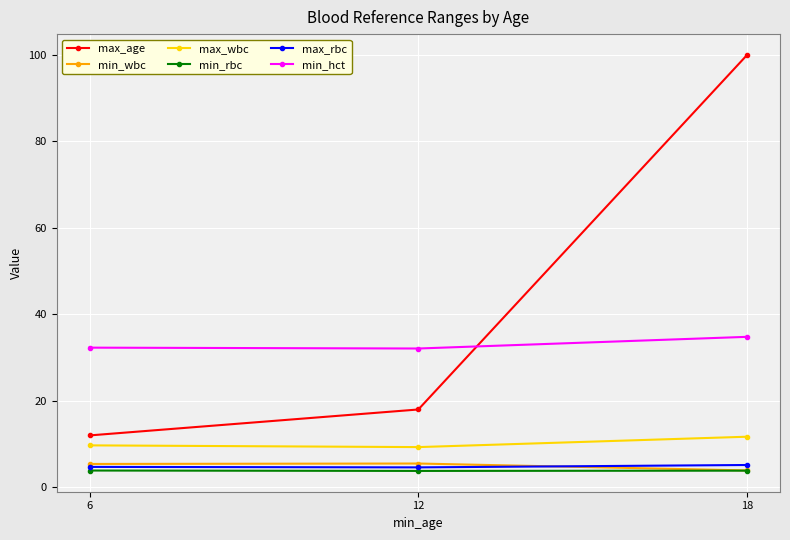

Which series has the largest total across all categories?

max_age